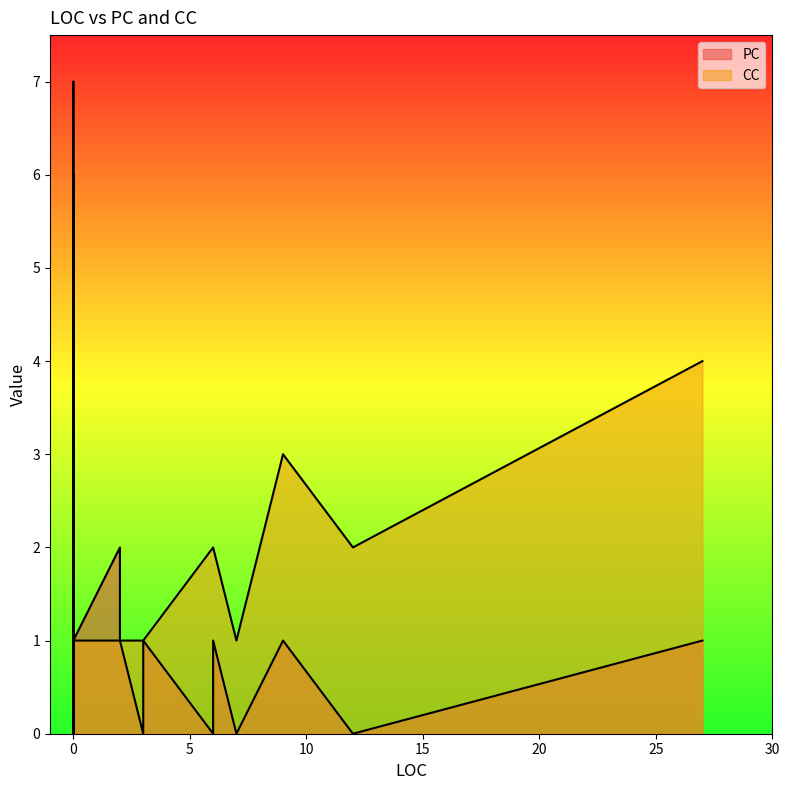

Reading left to right, extract all data points from this chart.

PC: 6=0	3=0	2=2	3=1	2=1	2=1	2=1	6=1	12=0	7=0	27=1	6=1	9=1	0=1	0=1	0=1	0=1	0=1	0=2	0=4	0=5	0=5	0=6	0=4	0=5	0=1	0=5	0=0	0=5	0=6	0=5	0=7	0=3	0=0	0=4	0=2	0=2	0=0	0=0	0=1
CC: 6=2	3=1	2=1	3=1	2=1	2=1	2=1	6=2	12=2	7=1	27=4	6=2	9=3	0=1	0=1	0=1	0=1	0=1	0=1	0=1	0=1	0=1	0=1	0=1	0=1	0=1	0=1	0=1	0=1	0=1	0=1	0=1	0=1	0=1	0=1	0=1	0=1	0=1	0=1	0=1